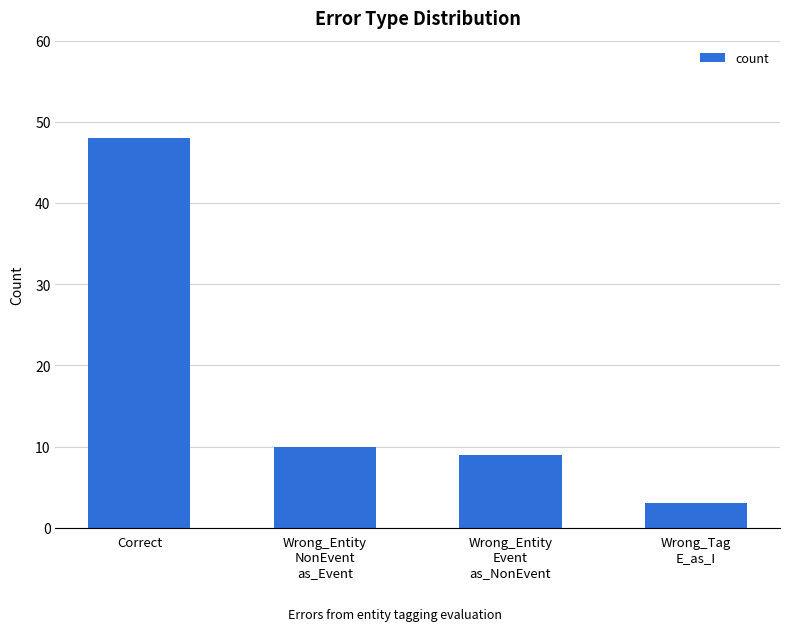

What is the difference between the maximum and minimum values?

45